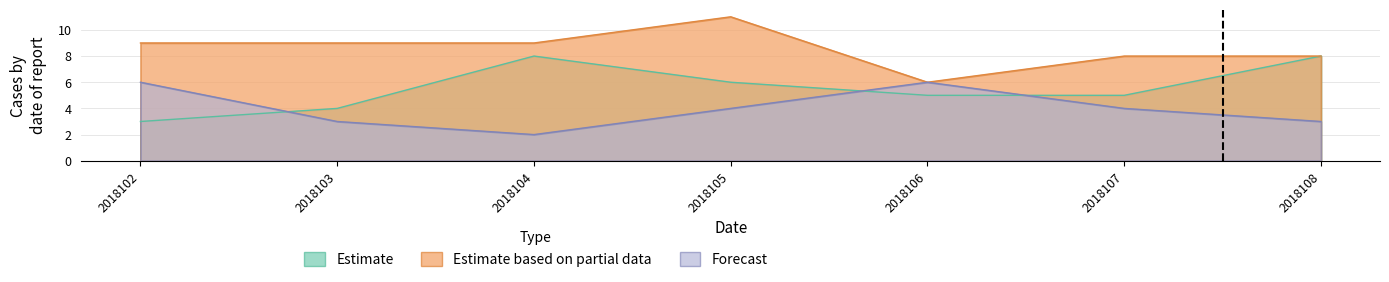

What is the lowest value of the Forecast series?

2